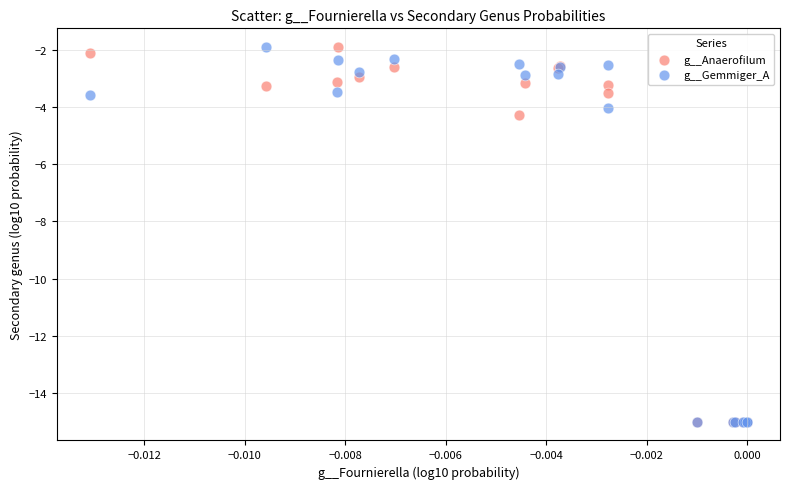

In the g__Anaerofilum series, what Y value is closest to -8?

-4.3